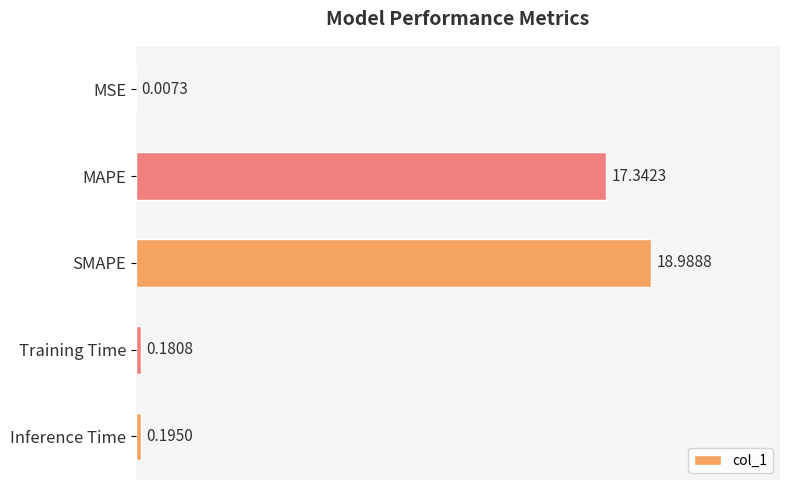

What is the sum of the values at MSE and SMAPE?

19.0